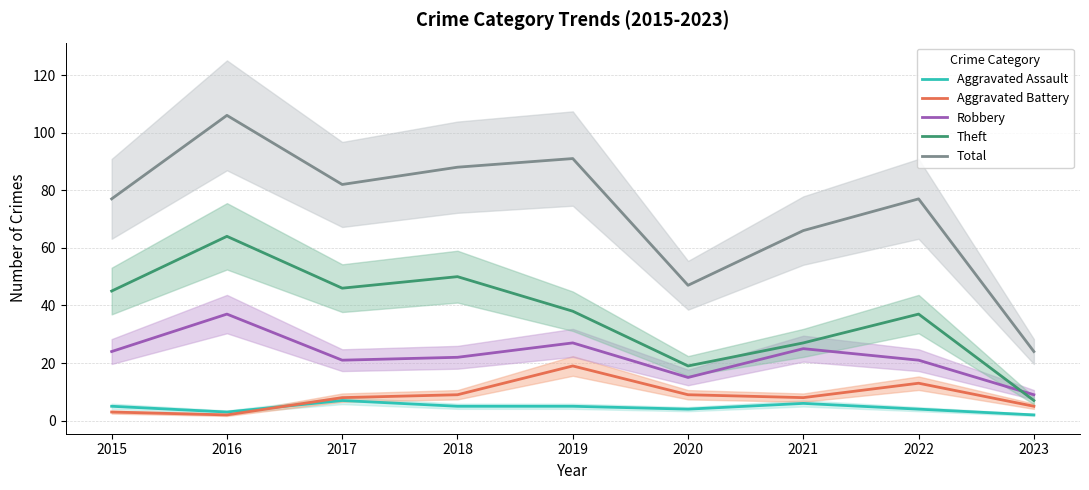

List the labels in order of Robbery value, largest first.

2016, 2019, 2021, 2015, 2018, 2017, 2022, 2020, 2023